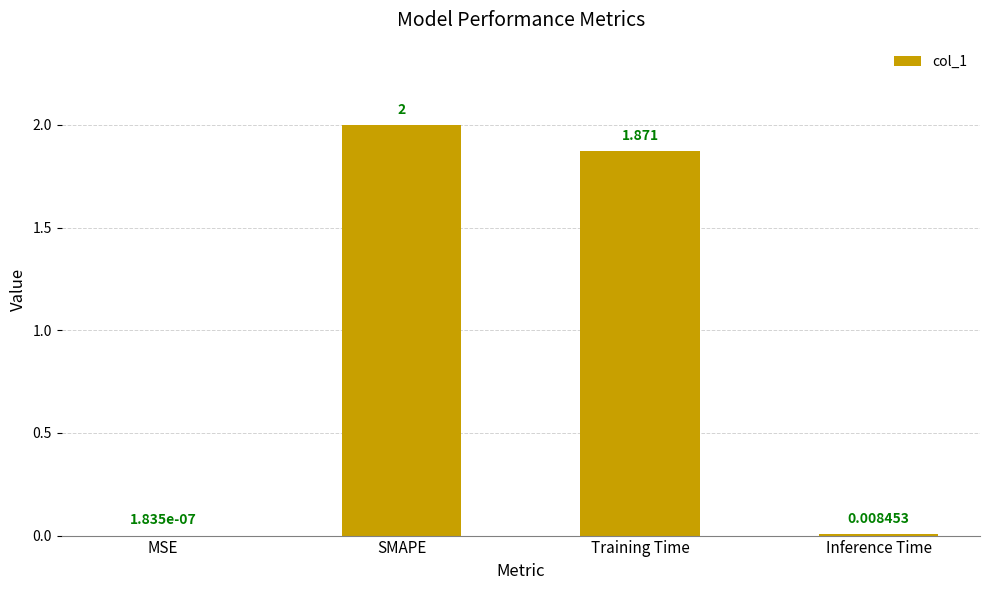

At which label does the data first exceed 1?

SMAPE